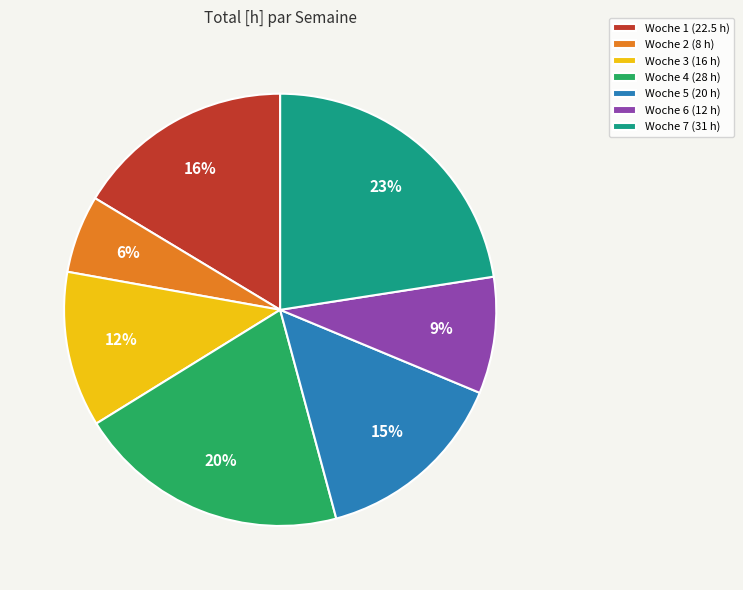

How many slices are in this pie chart?

7